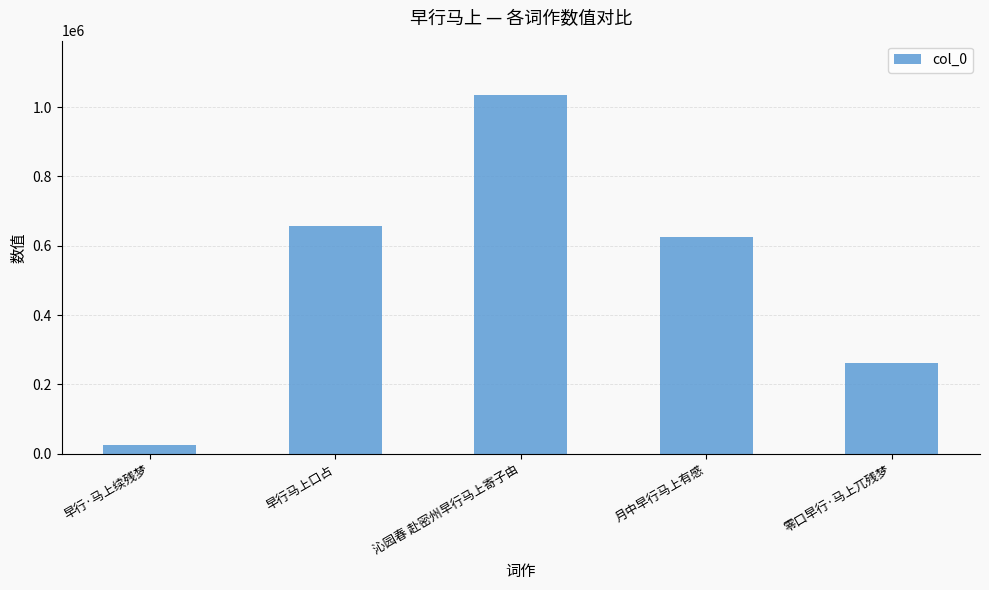

Reading left to right, list all the values displayed in this chart.

26664	655737	1036020	625400	261040